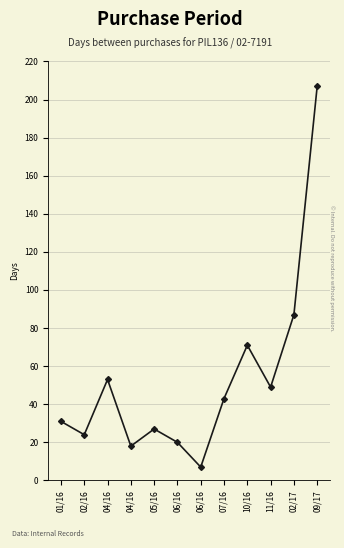

How many lines are shown in the chart?

1